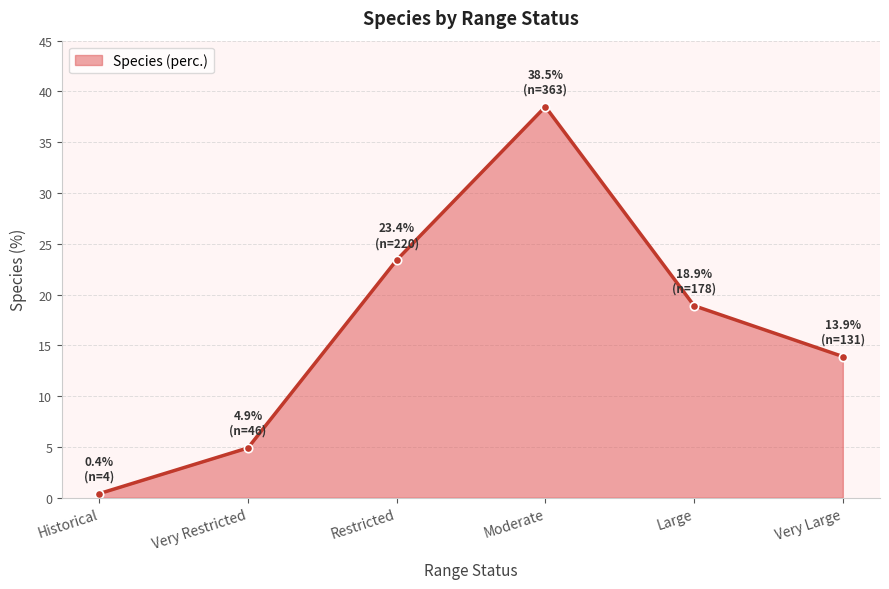

Reading left to right, list all the values displayed in this chart.

Historical=0.4	Very Restricted=4.9	Restricted=23.4	Moderate=38.5	Large=18.9	Very Large=13.9